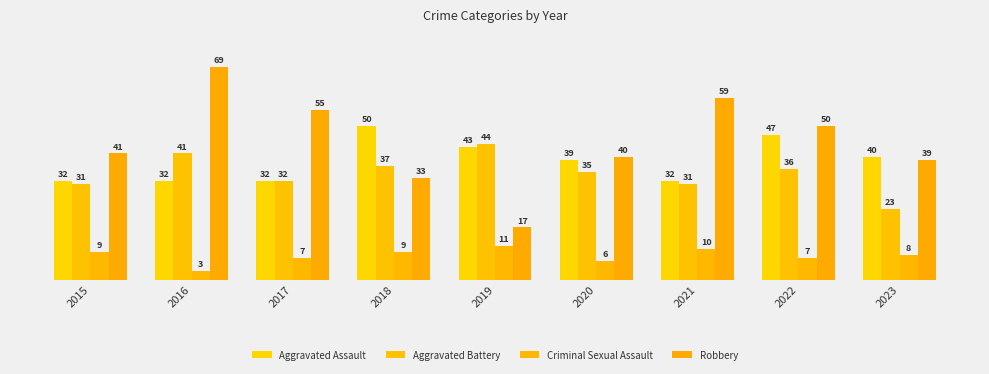

List the series in order of their peak value, highest first.

Robbery, Aggravated Assault, Aggravated Battery, Criminal Sexual Assault